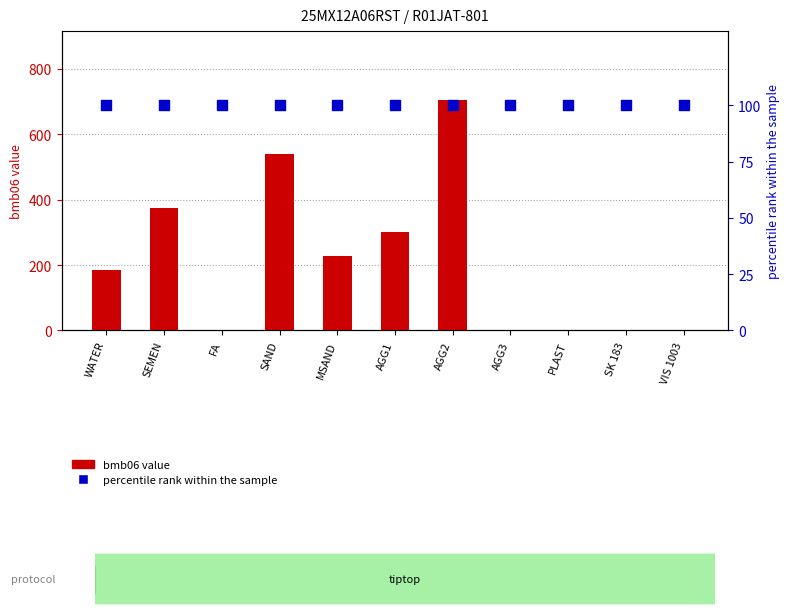

Which series has the widest spread of Y values?

bmb06 value